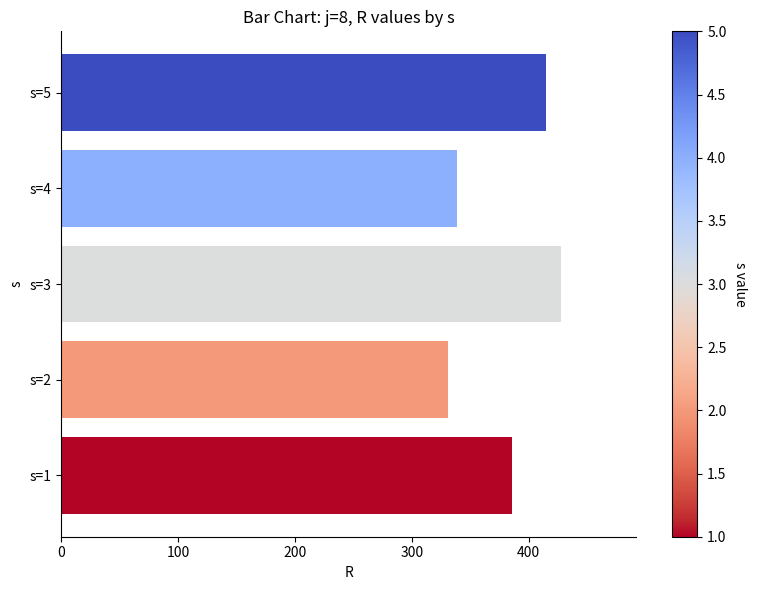

At which category does the chart reach its minimum across all series?

s=2